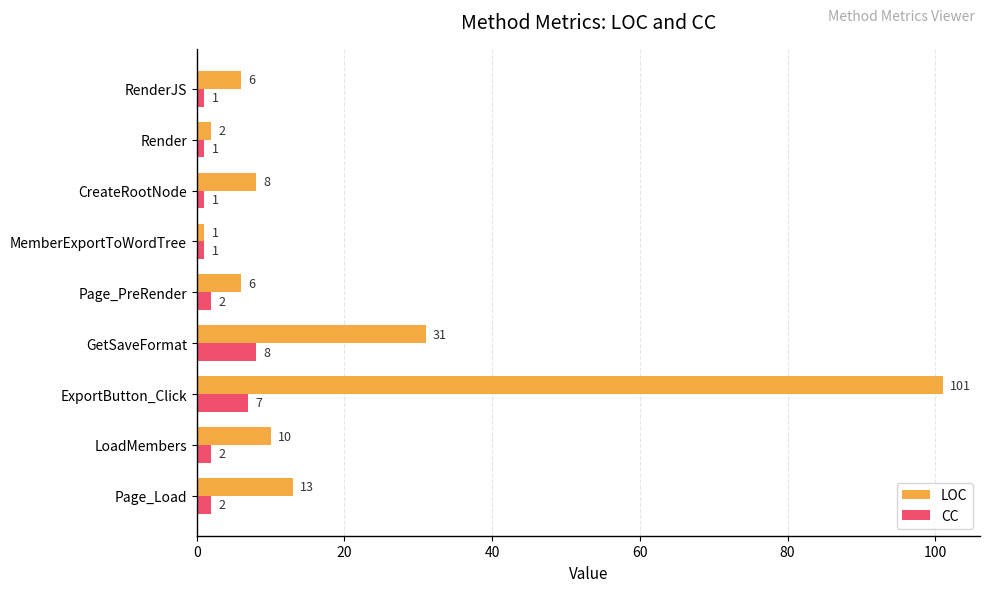

Count the CC values in the range 1 to 2.

7